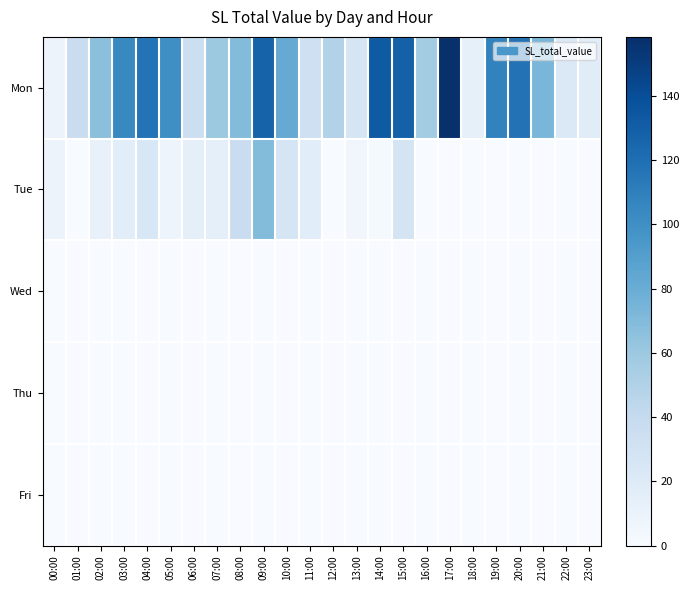

What is the spread (max minus min) of values at 10:00?

81.6